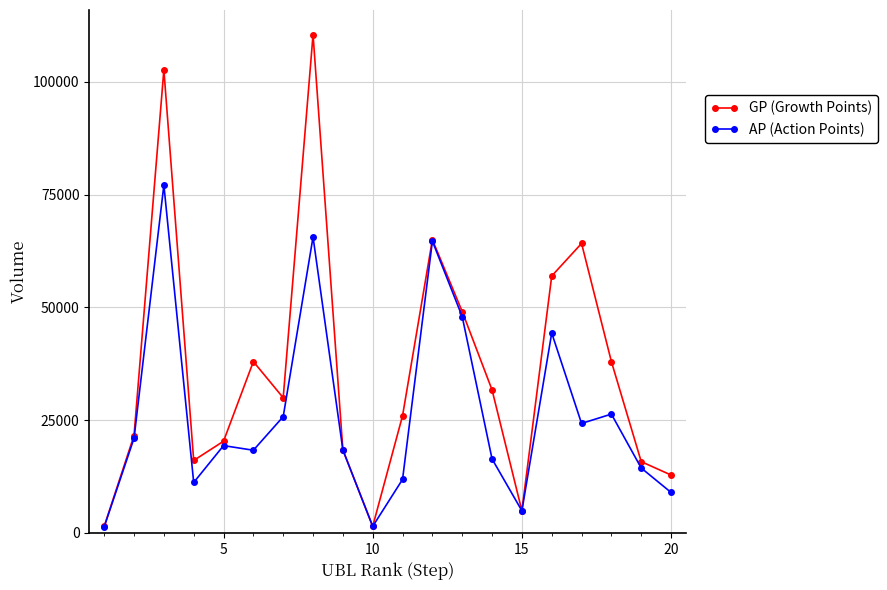

What is the greatest value displayed?

110488